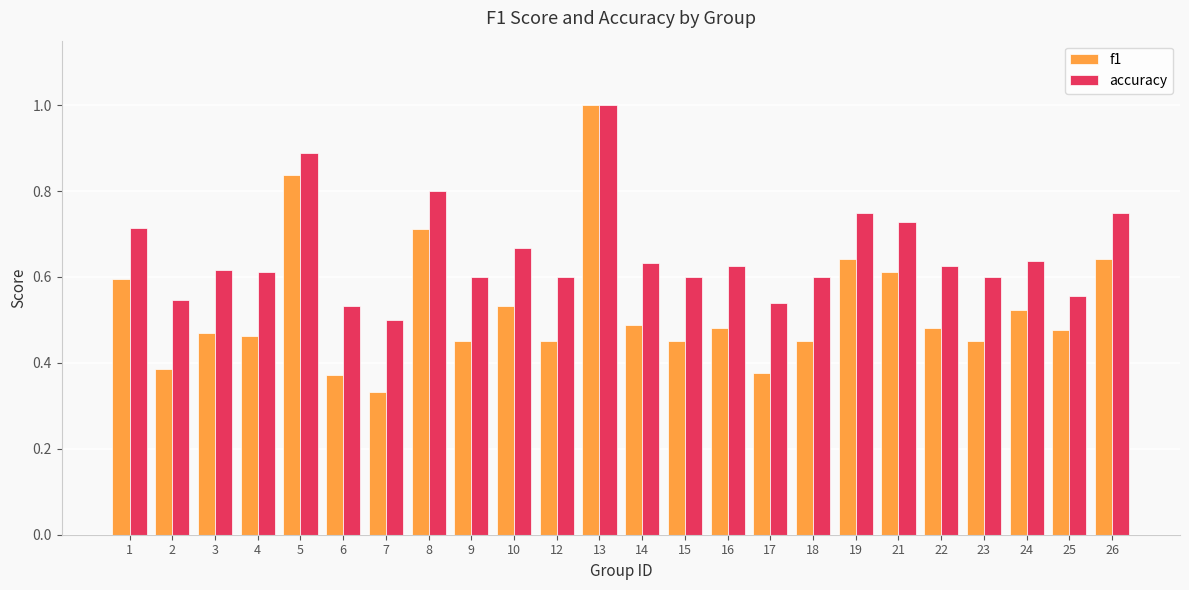

Rank the series by their average value, from lowest to highest.

f1, accuracy